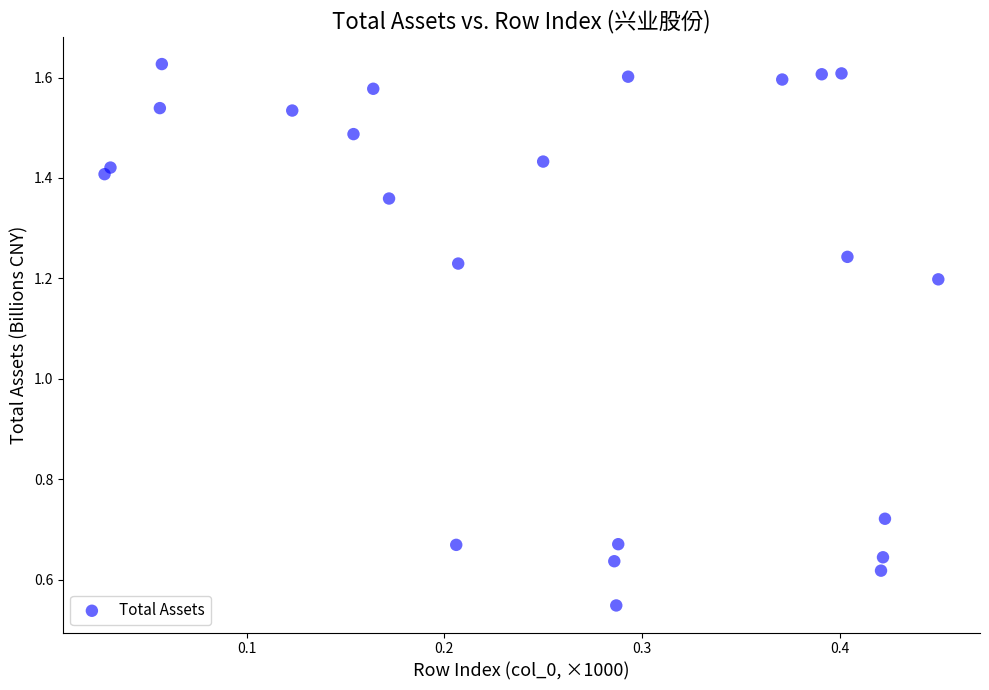

What is the range of Y values (max minus min)?

1.1